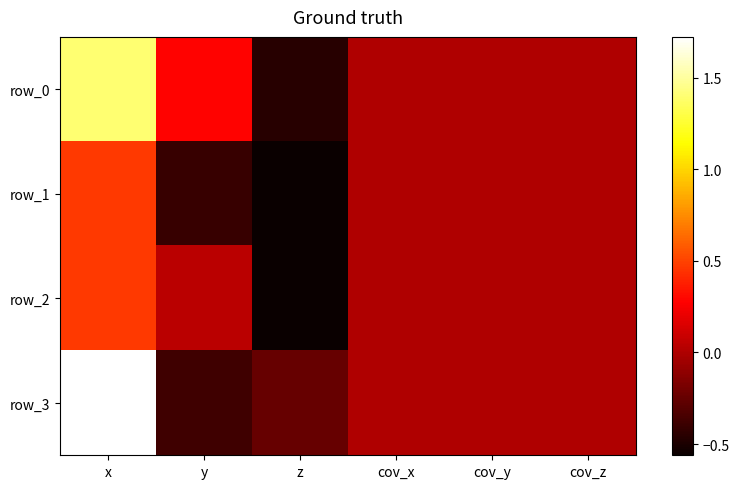

What is the sum of the row_2 values at cov_y and z?

-0.6